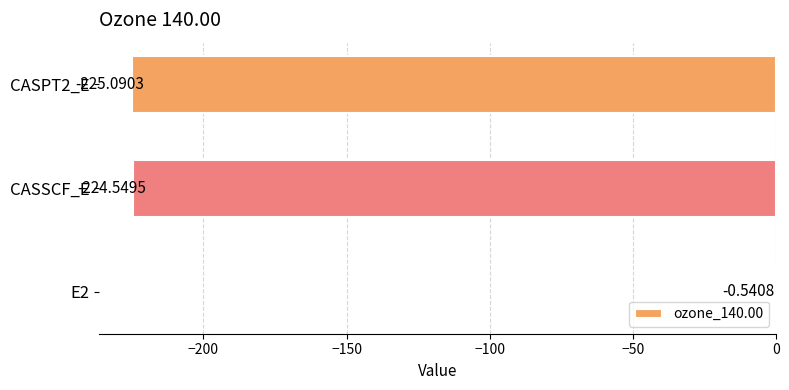

Are the bars horizontal?

Yes